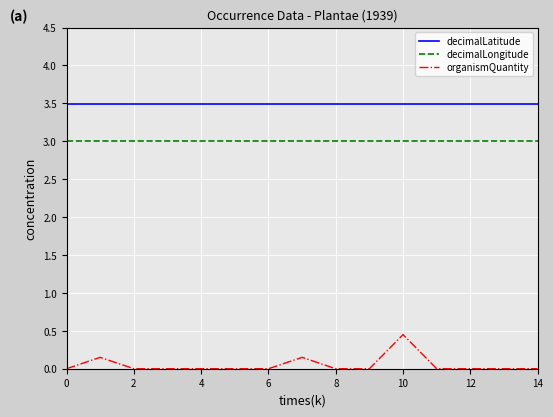

What are all the series names shown in the legend?

decimalLatitude, decimalLongitude, organismQuantity